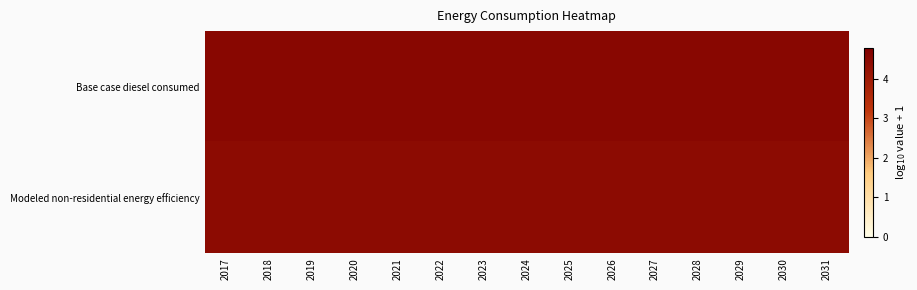

Reading left to right, transcribe all the data shown in this chart.

Base case diesel consumed: 2017=4.6	2018=4.6	2019=4.6	2020=4.6	2021=4.6	2022=4.6	2023=4.6	2024=4.6	2025=4.6	2026=4.6	2027=4.6	2028=4.6	2029=4.6	2030=4.6	2031=4.6
Modeled non-residential energy efficiency: 2017=4.4	2018=4.4	2019=4.4	2020=4.4	2021=4.4	2022=4.4	2023=4.4	2024=4.4	2025=4.4	2026=4.4	2027=4.4	2028=4.4	2029=4.4	2030=4.4	2031=4.4